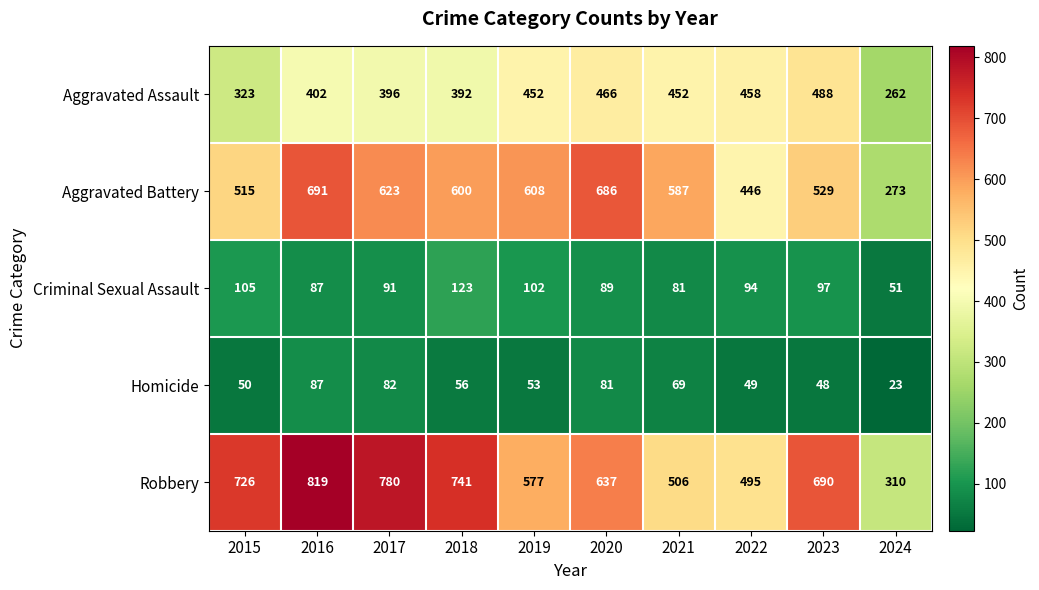

The Homicide series shows 69 at 2022. True or false?

False